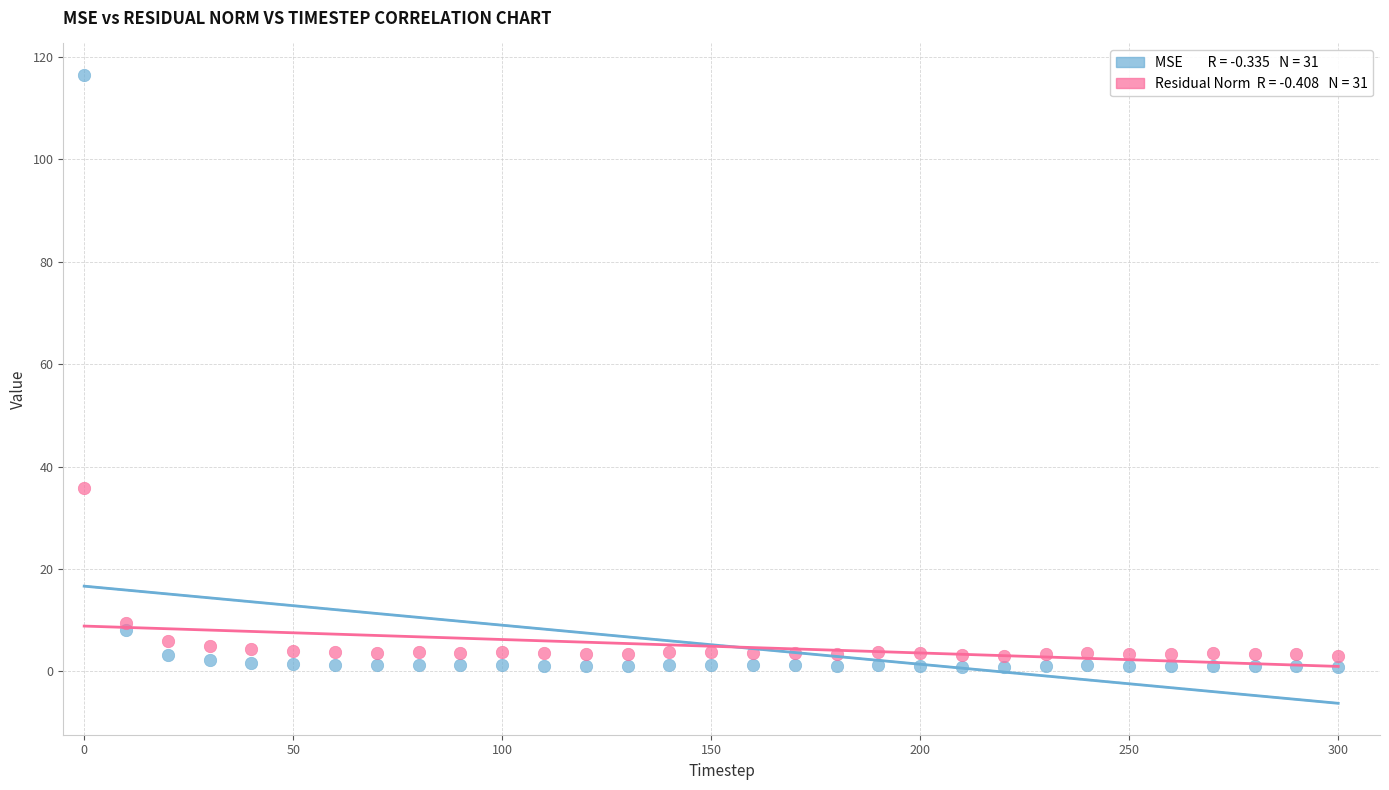

Across all series, what Y value is closest to 58?

35.8